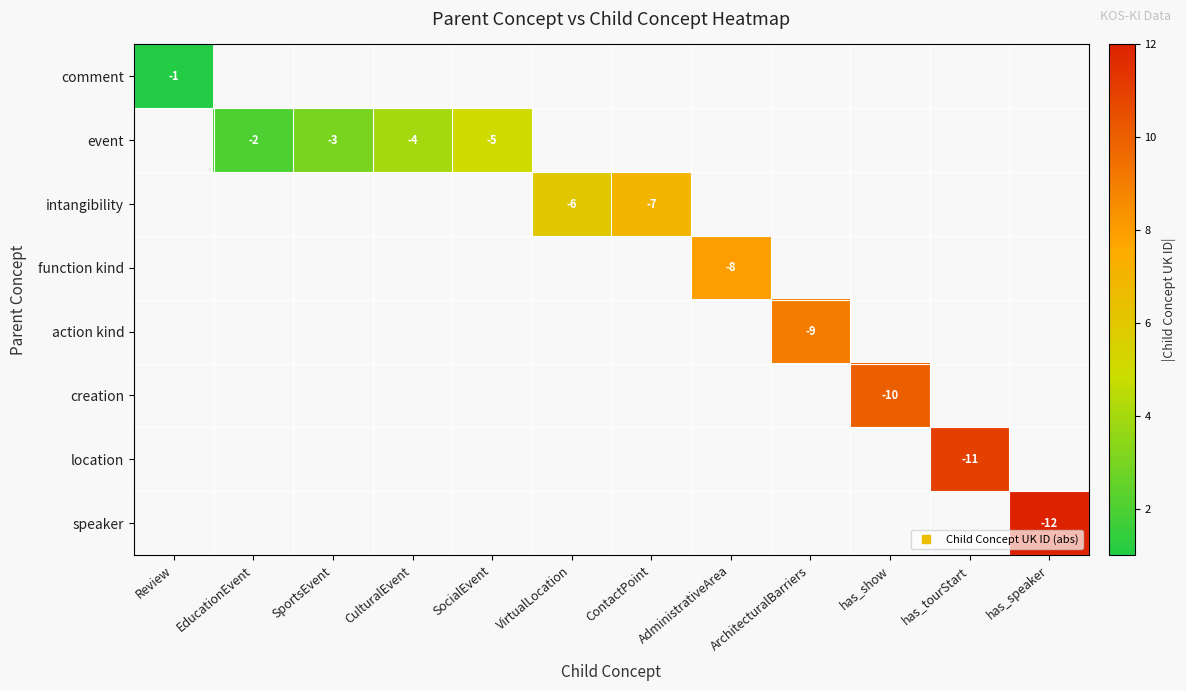

What is the smallest value displayed?

1.0